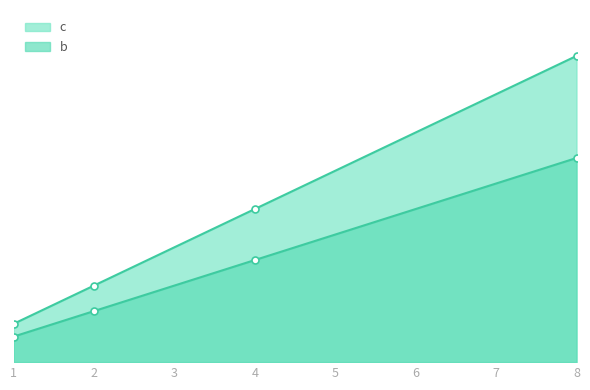

List the series in order of their overall mean, highest first.

b, c